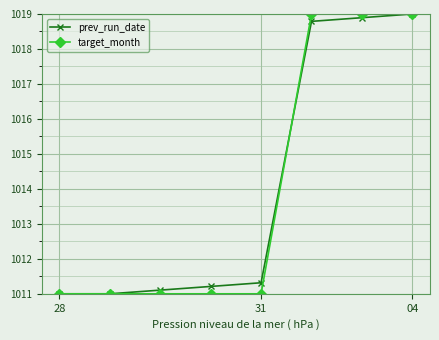

What is the maximum value for prev_run_date?

1019.0